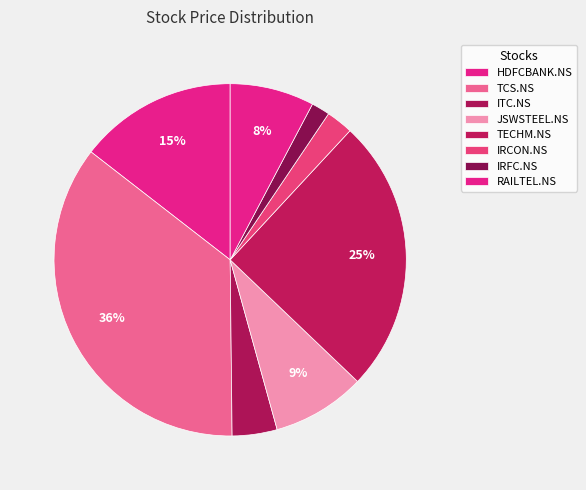

What is the largest slice in the pie chart?

TCS.NS